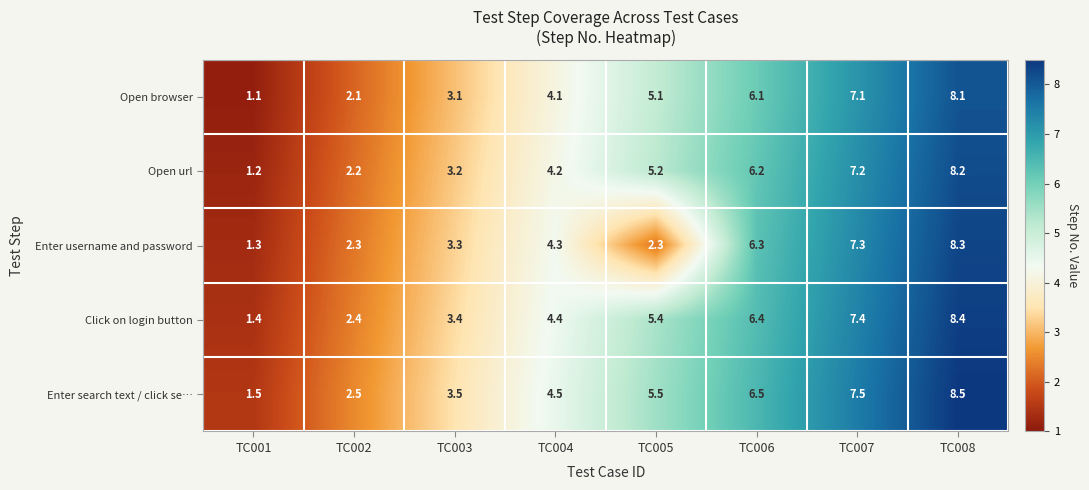

What is the difference between the Enter username and password values at TC008 and TC004?

4.0